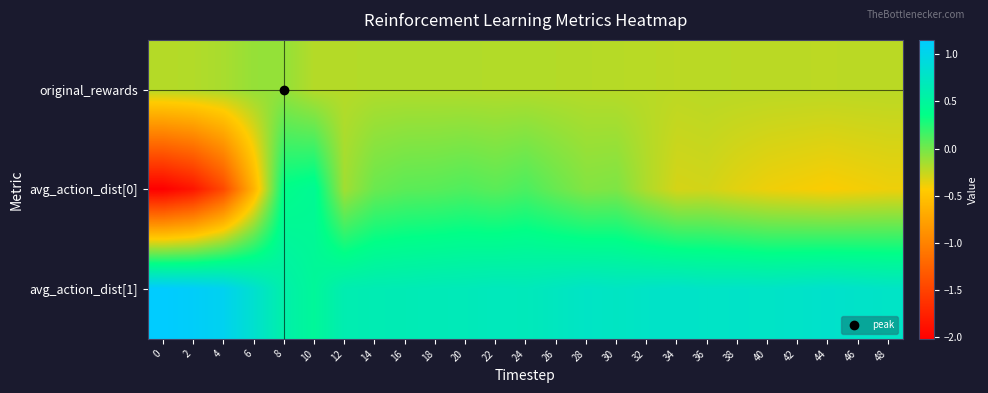

What is the smallest value displayed?

-2.0